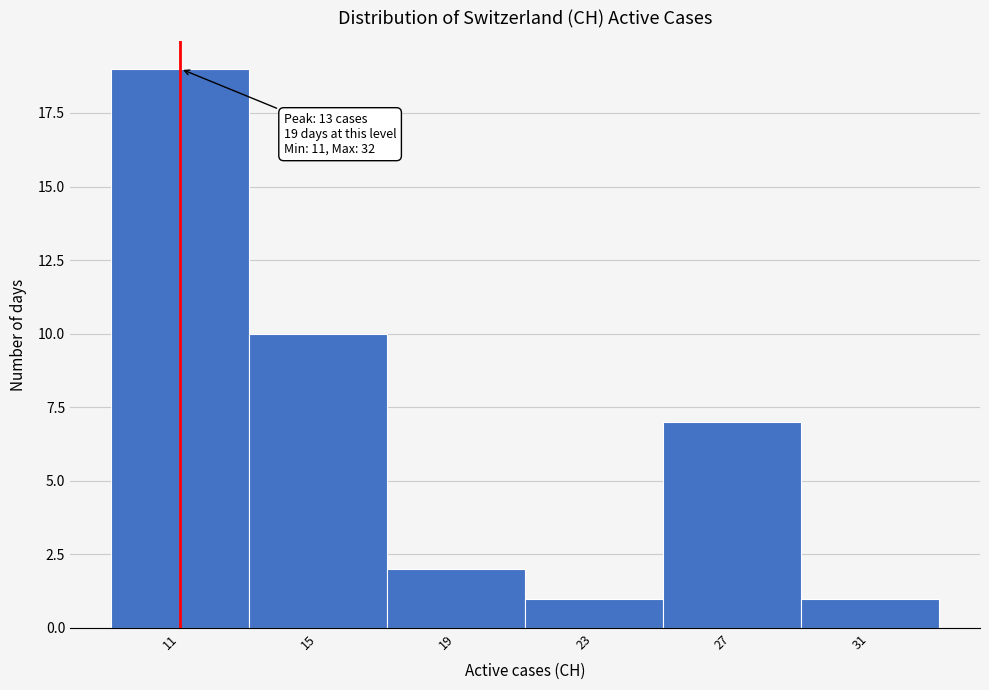

Reading right to left, list all the values displayed in this chart.

1	7	1	2	10	19